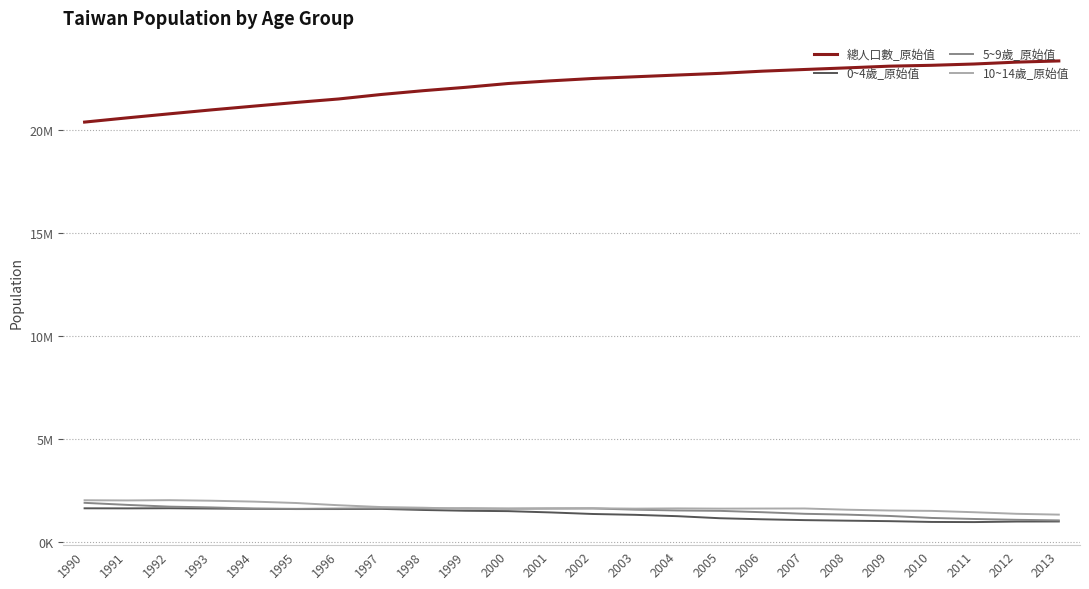

List the series in order of their peak value, lowest first.

0~4歲_原始值, 5~9歲_原始值, 10~14歲_原始值, 總人口數_原始值